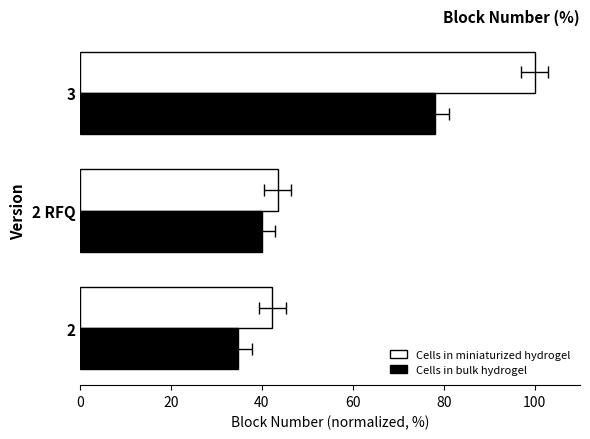

What is the average value of the Cells in miniaturized hydrogel series?

61.9